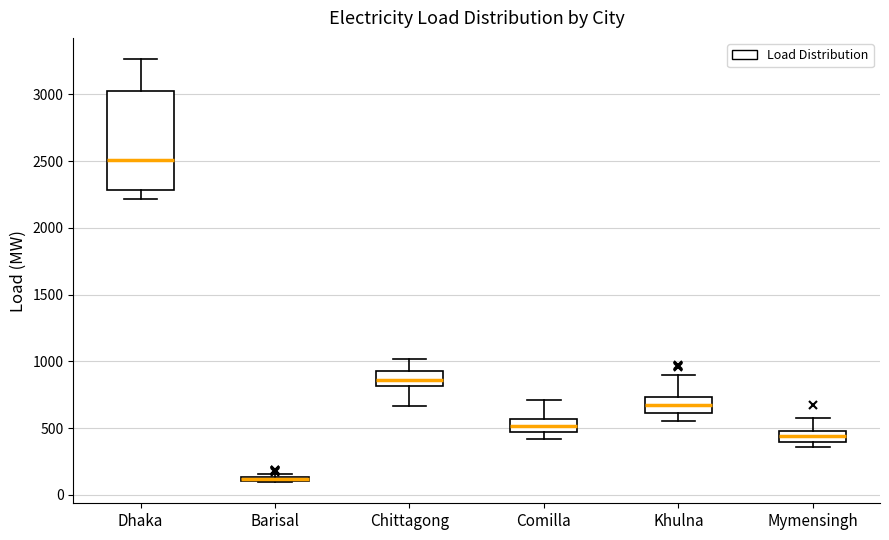

Where is the lower edge of the box for Comilla on the y-axis? The values are not printed on the chart, so give them approximately, as read against the axis.

450